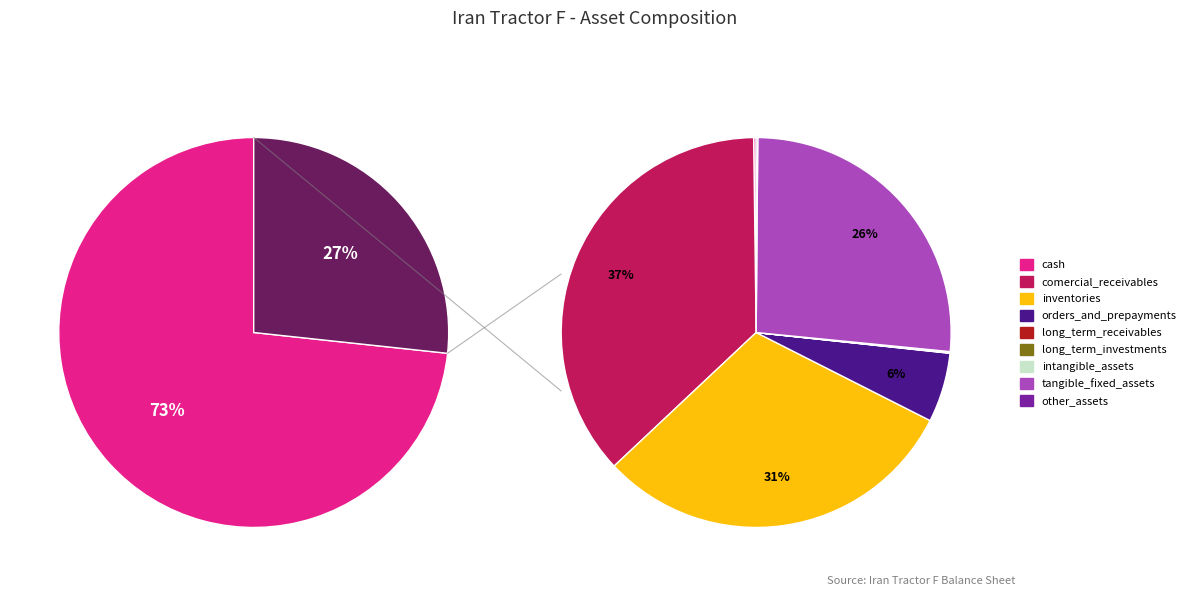

What percentage is the orders_and_prepayments slice, to the nearest percent?

6%